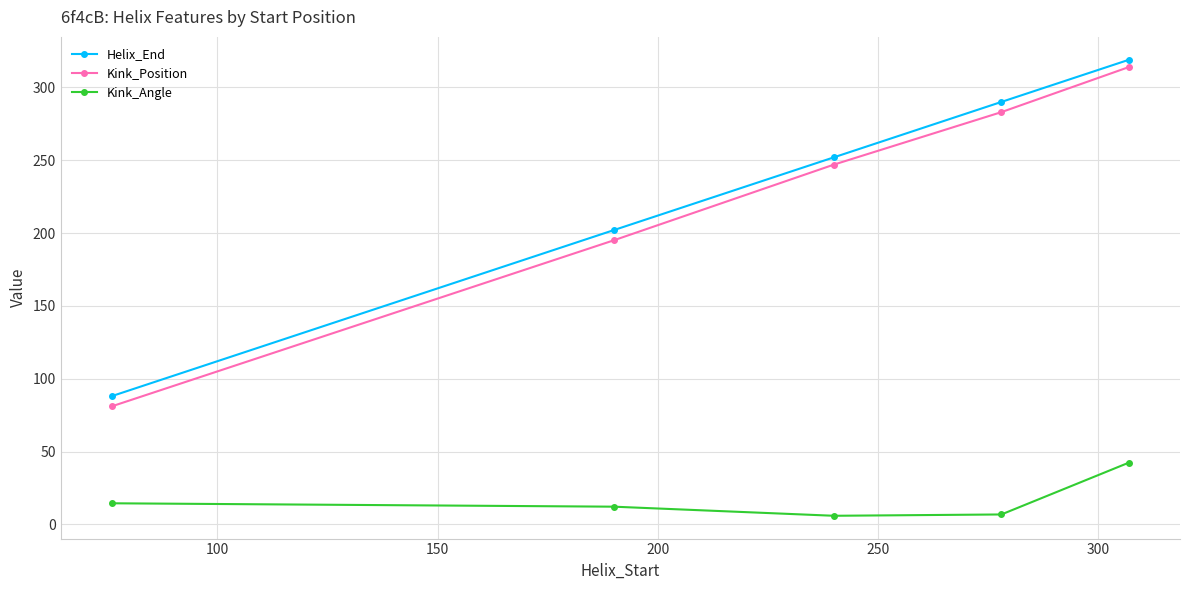

What is the value of the Helix_End point at the 2nd from the left?

202.0